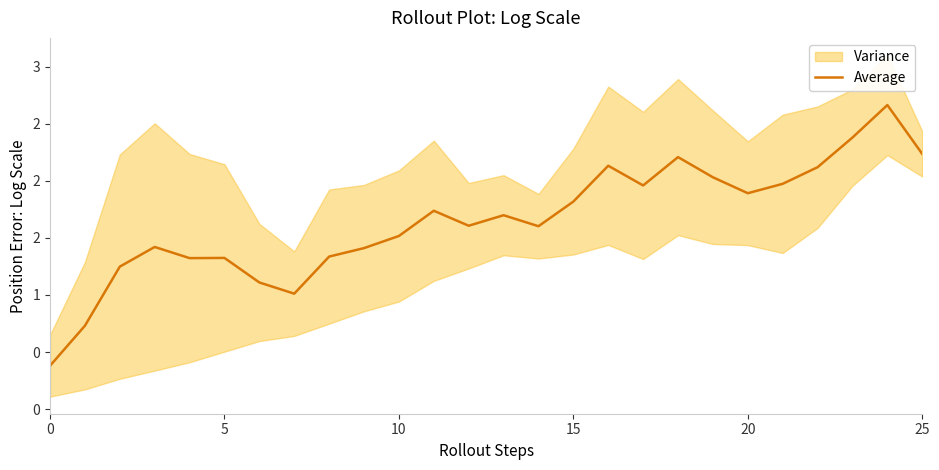

Where is the data nearest to the value 1?

7